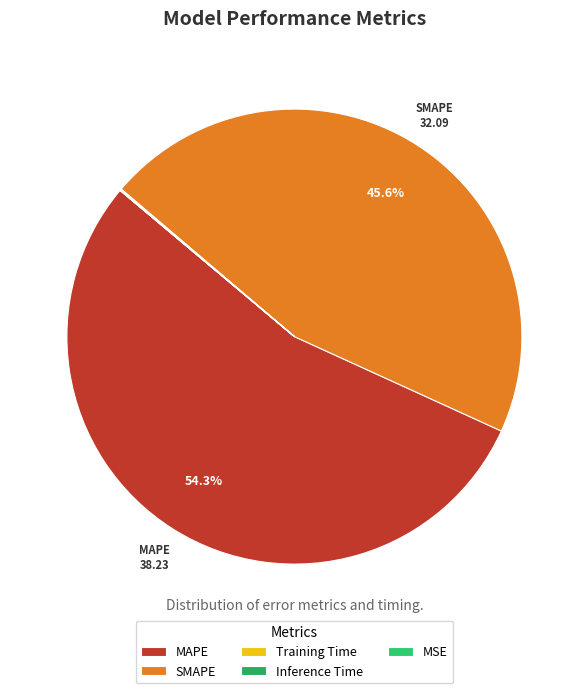

To the nearest percent, what portion does SMAPE represent?

46%